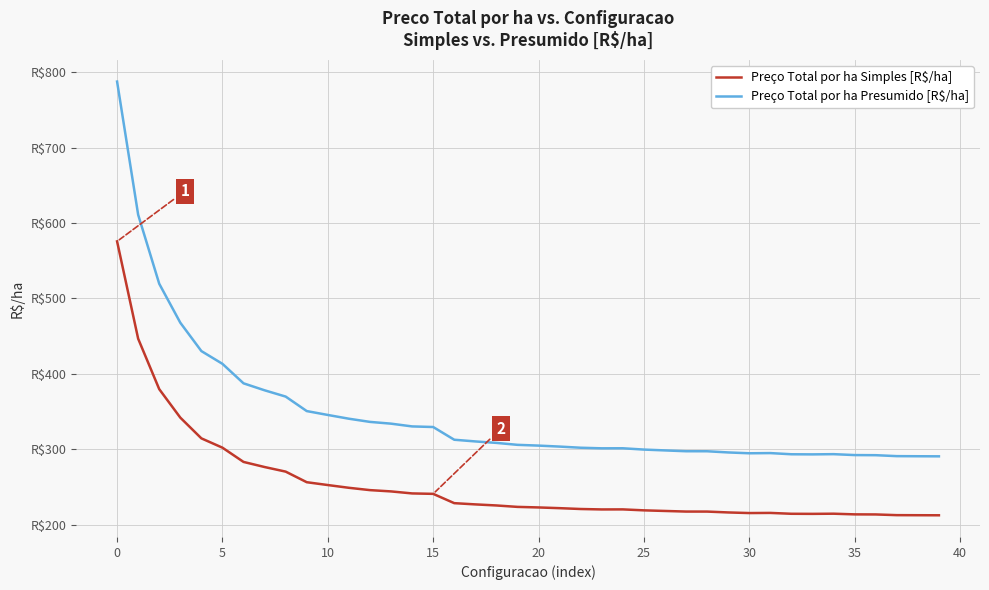

Where is the first local maximum for Preço Total por ha Presumido [R$/ha]?

24